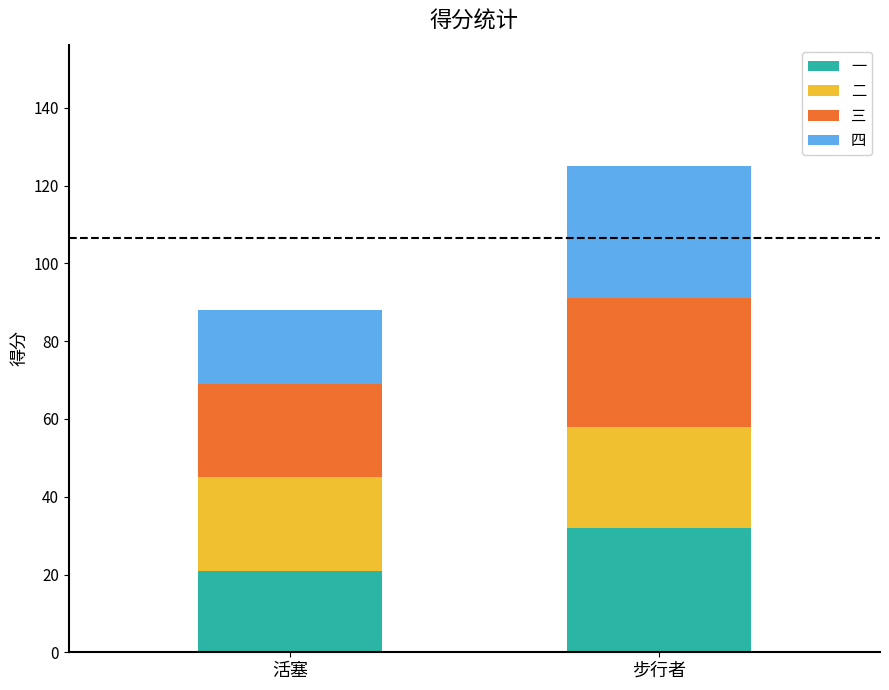

What is the difference between the 一 values at 步行者 and 活塞?

11